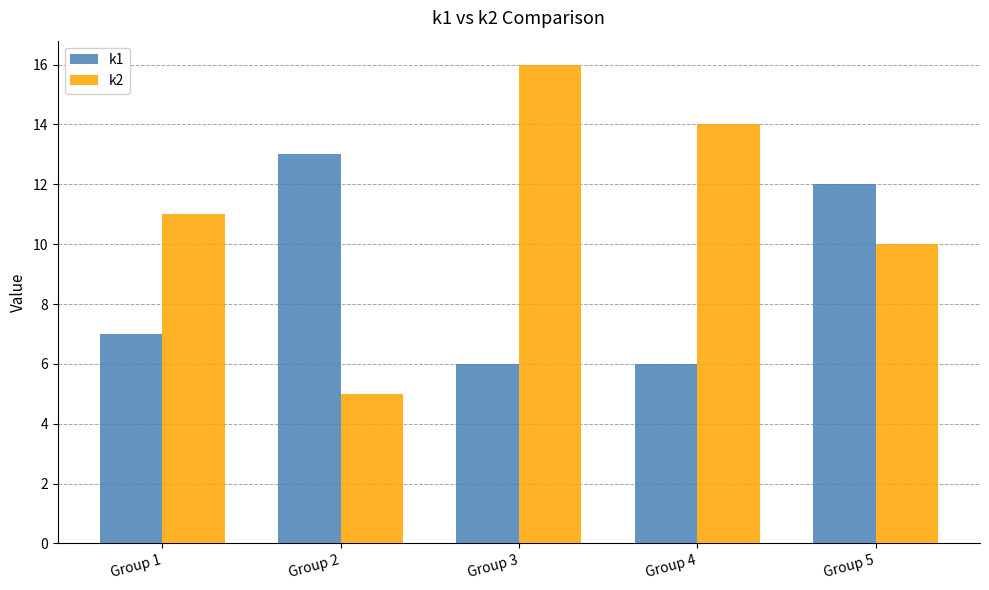

How many bars are there in each group?

2